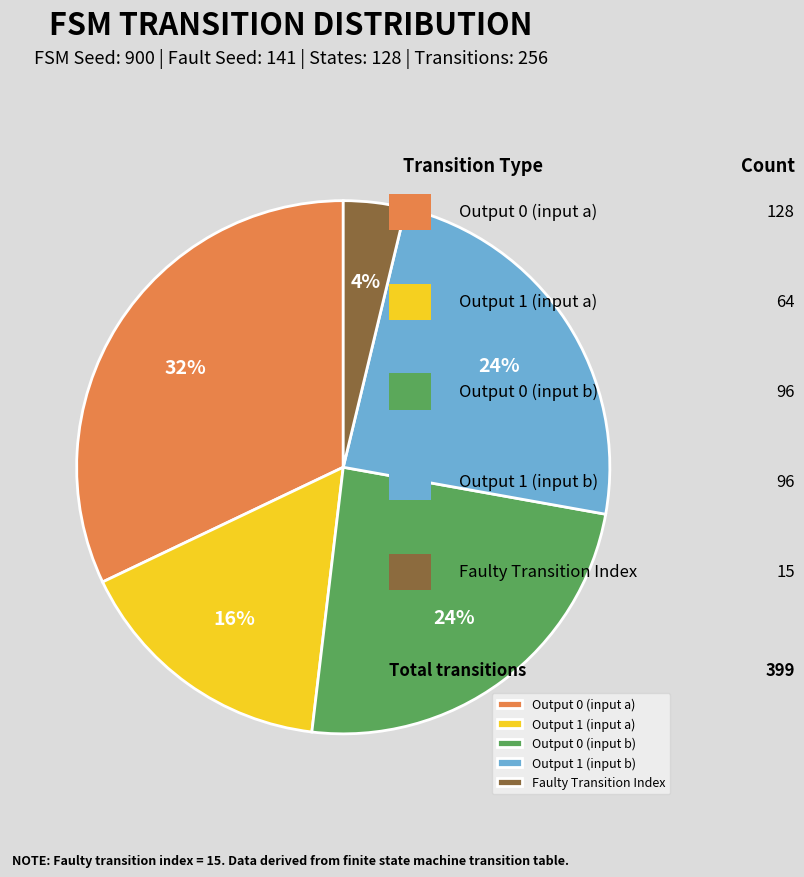

Which slice is the largest?

Output 0 (input a)